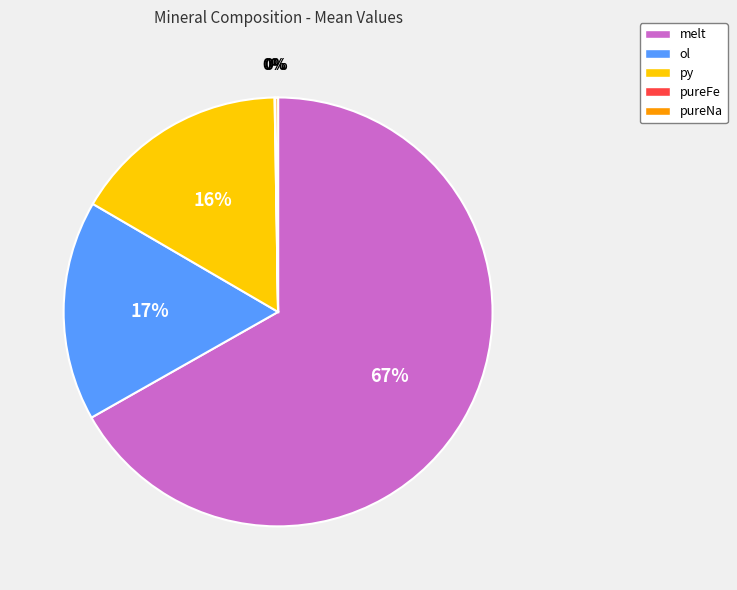

The ol slice represents 17% of the pie. True or false?

True